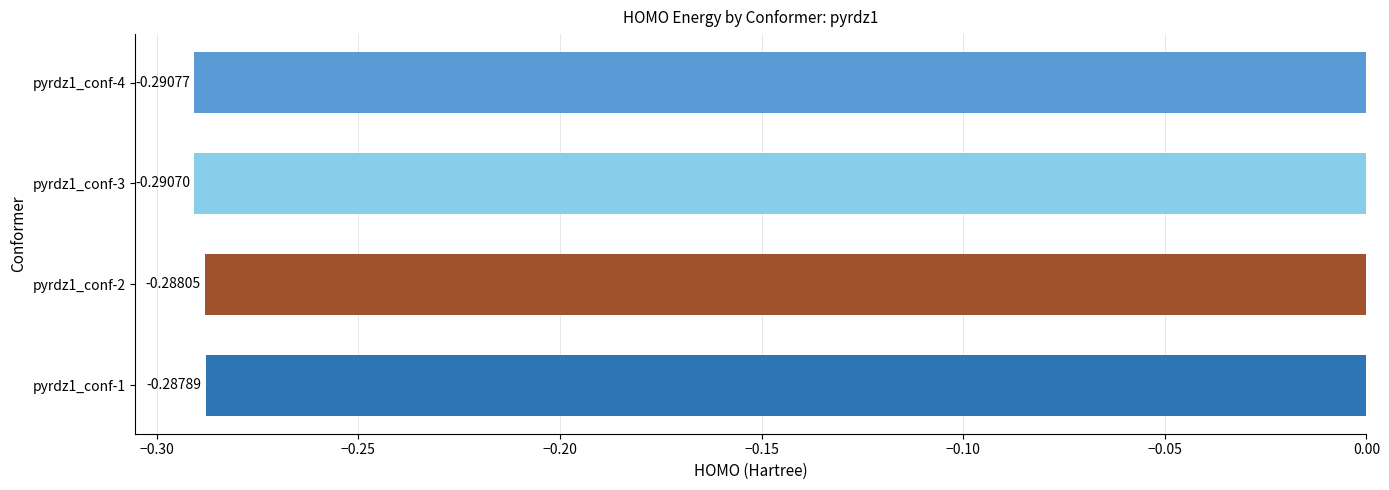

Count the number of categories in the chart.

4